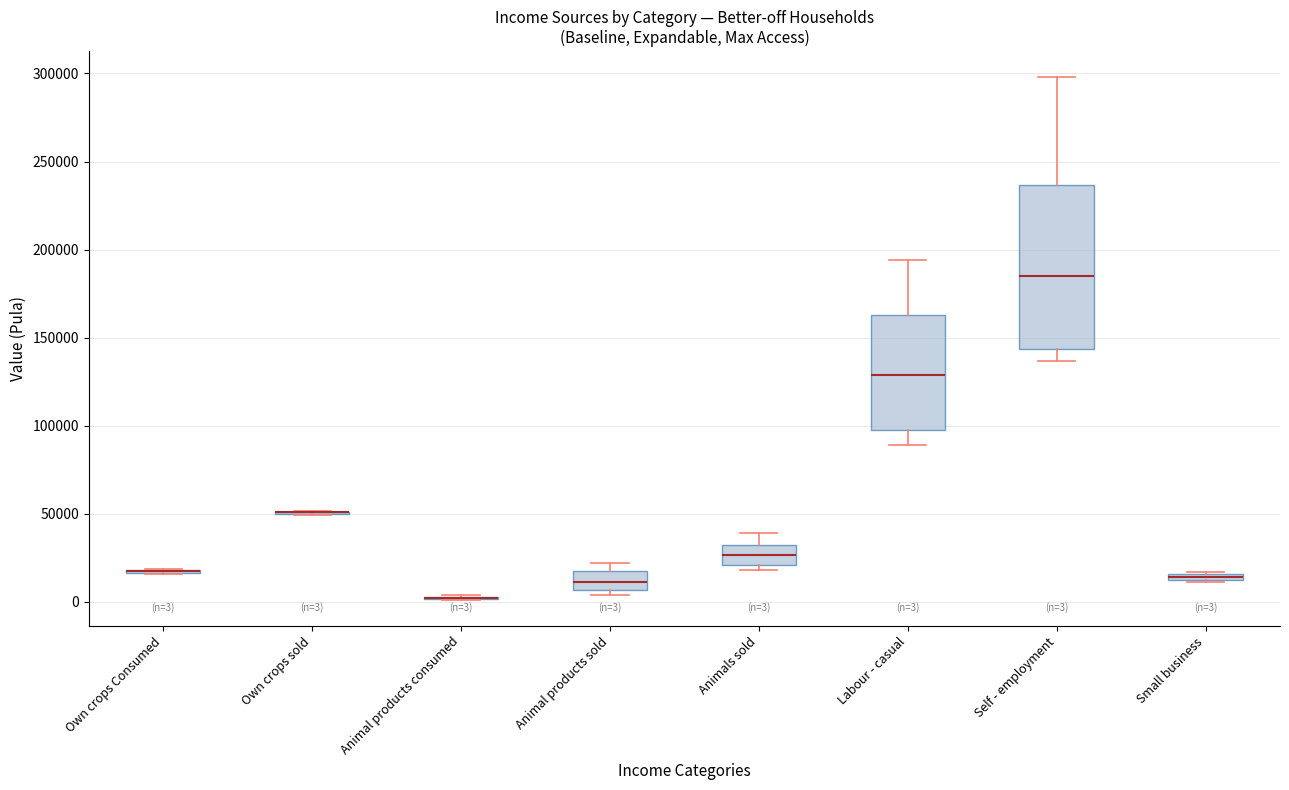

Comparing the boxes themselves (not the whiskers), which one is the tallest?

Self - employment